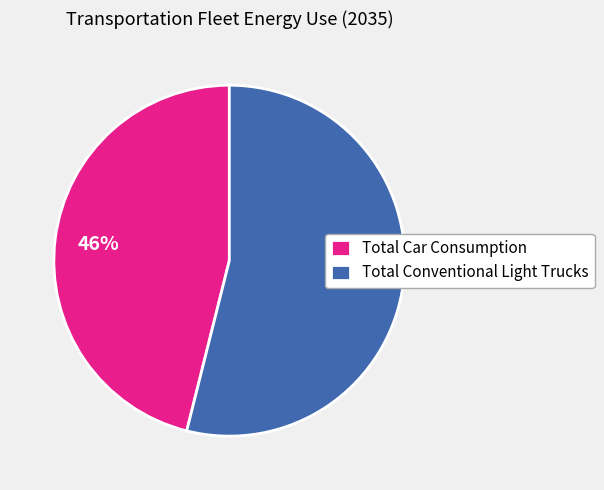

How many slices are in this pie chart?

2